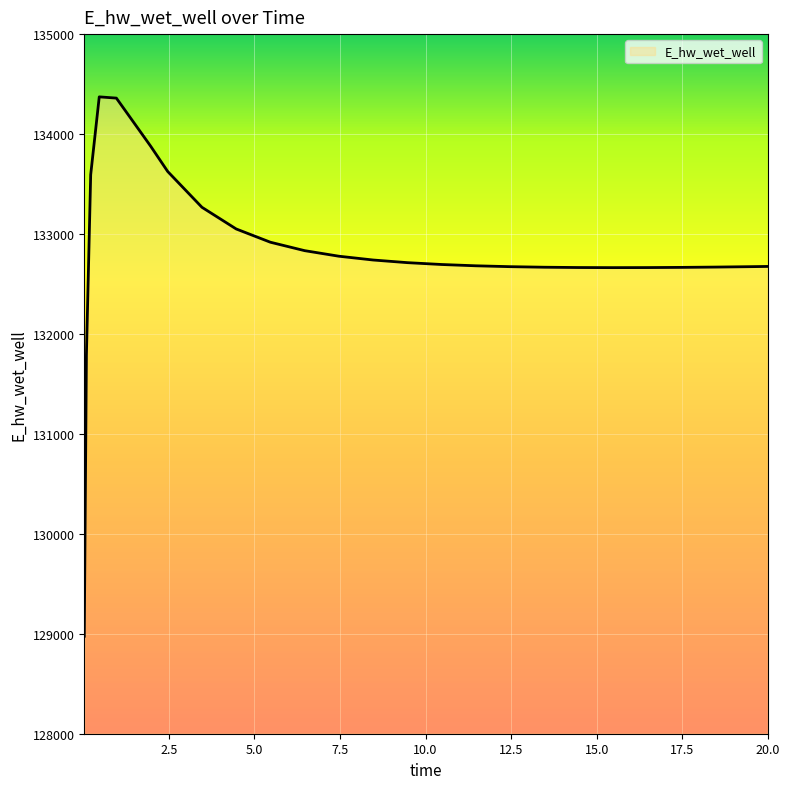

How many distinct data groups are displayed?

1